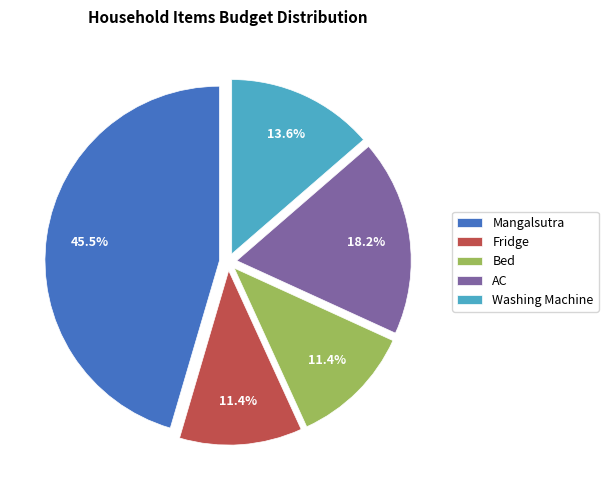

Does AC account for over 50% of the chart?

No